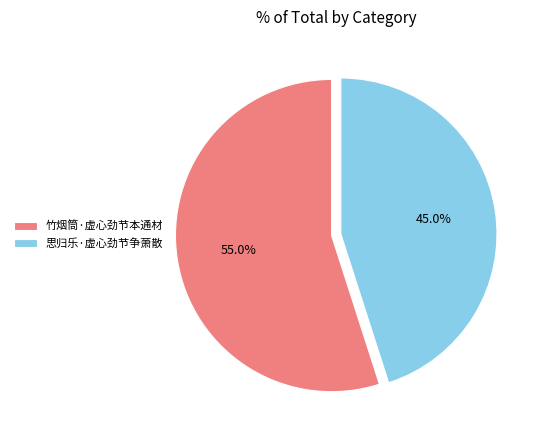

Which slice is the largest?

竹烟筒·虚心劲节本通材